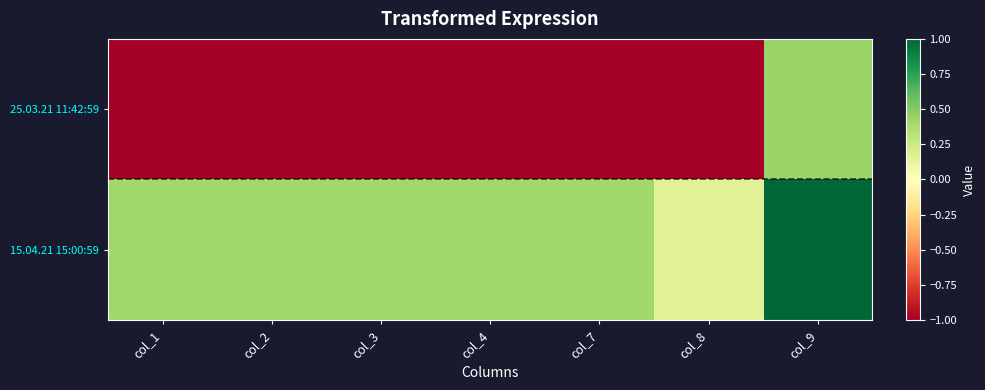

Between col_2 and col_7, which series saw the biggest shift?

25.03.21 11:42:59